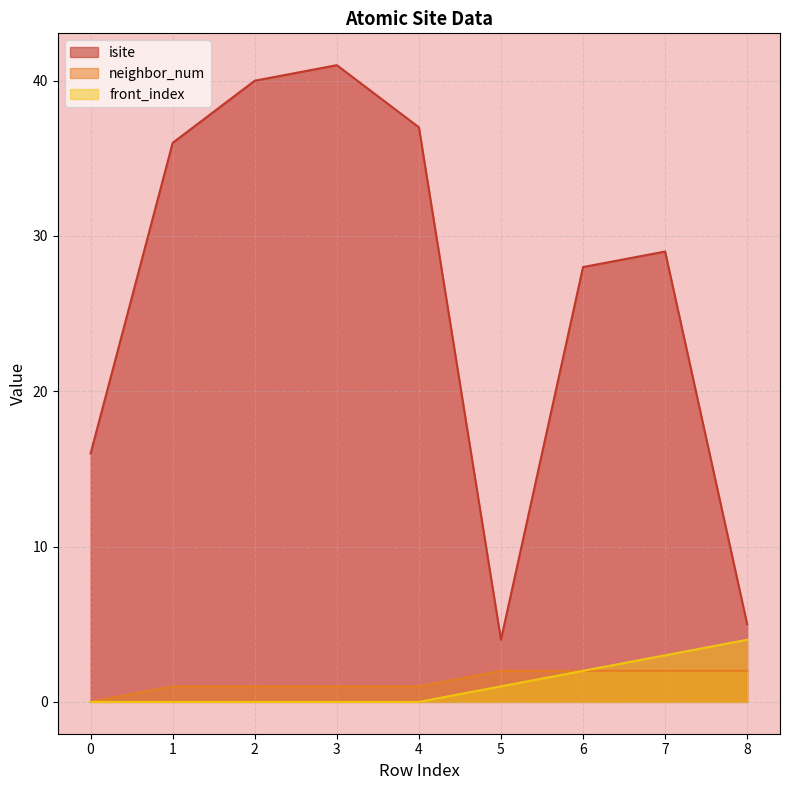

How many values in the isite series are below 29?

4